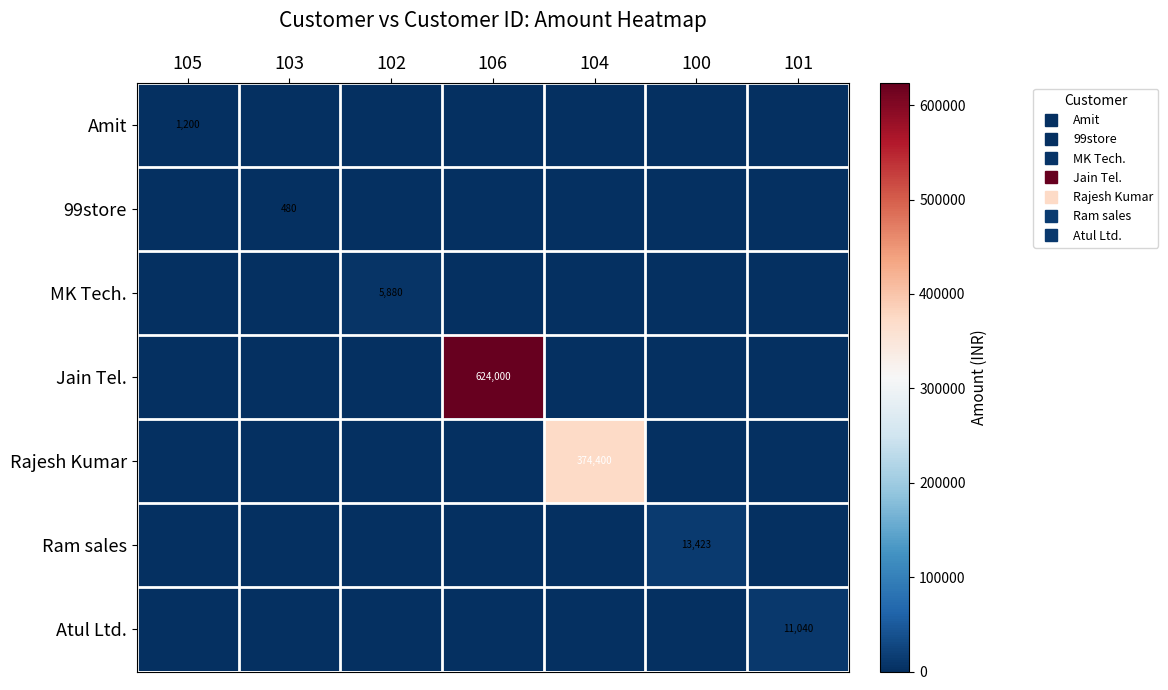

How many data points in 99store are above 0?

1